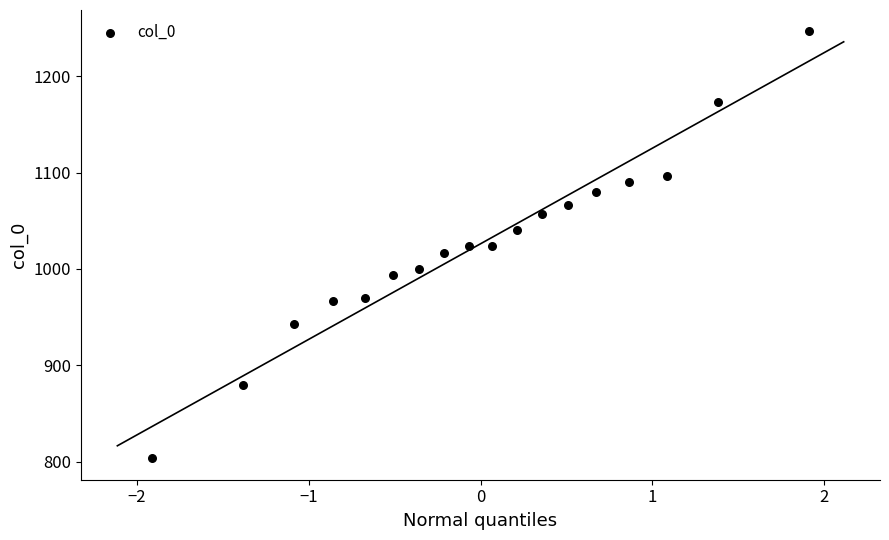

What is the range of X values (max minus min)?

3.8